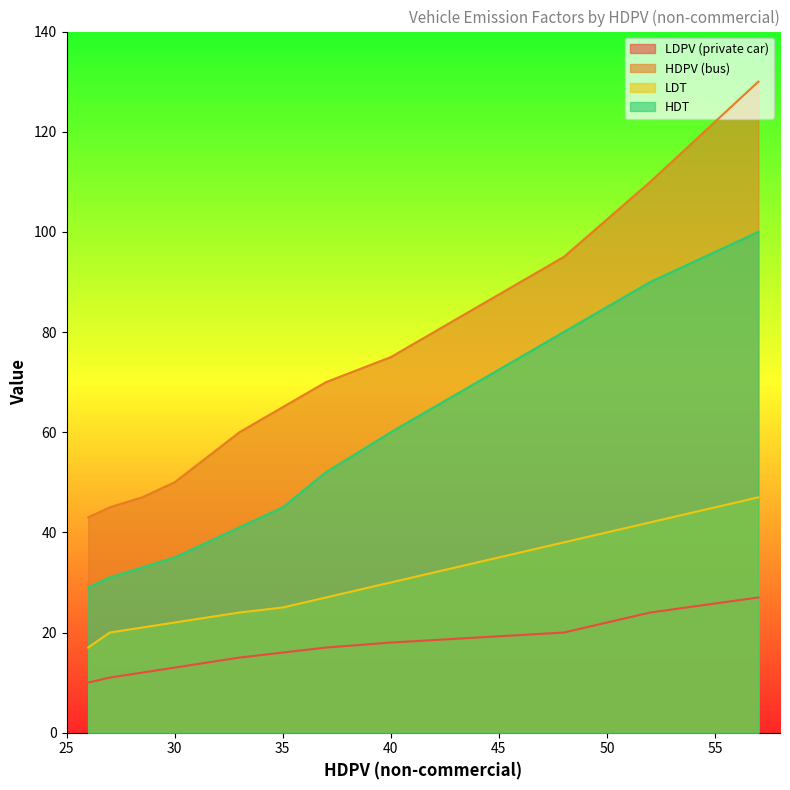

What is the maximum value for HDT?

100